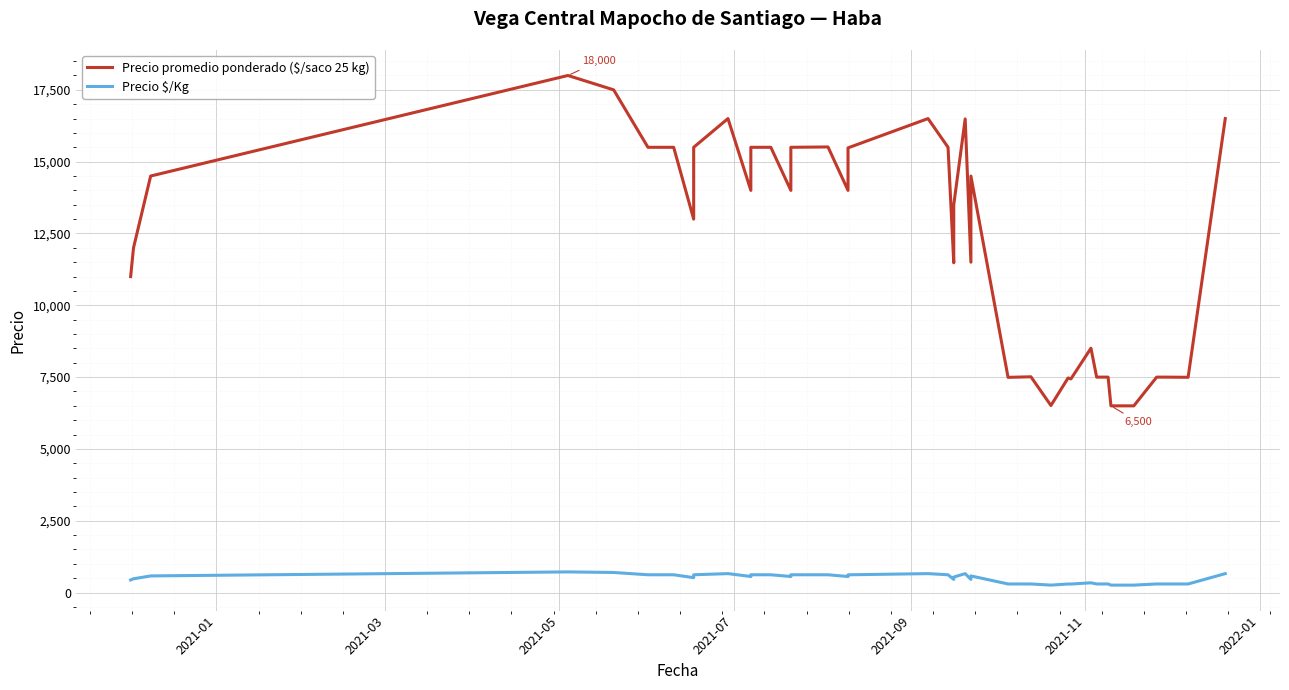

Which series has the largest range (max minus min)?

Precio promedio ponderado ($/saco 25 kg)